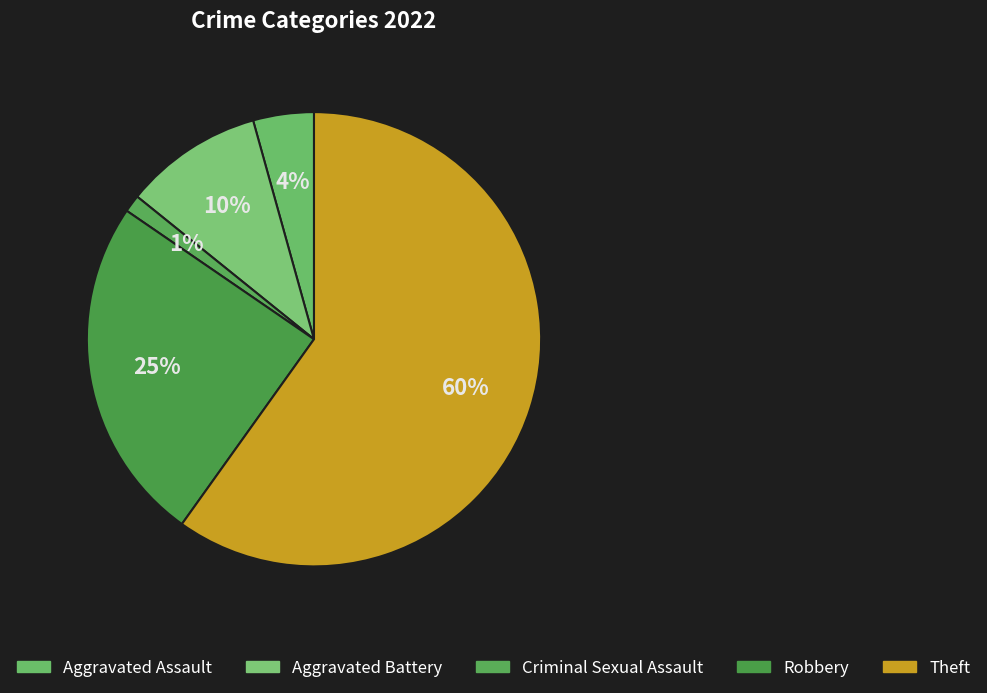

To the nearest percent, what portion does Aggravated Assault represent?

4%